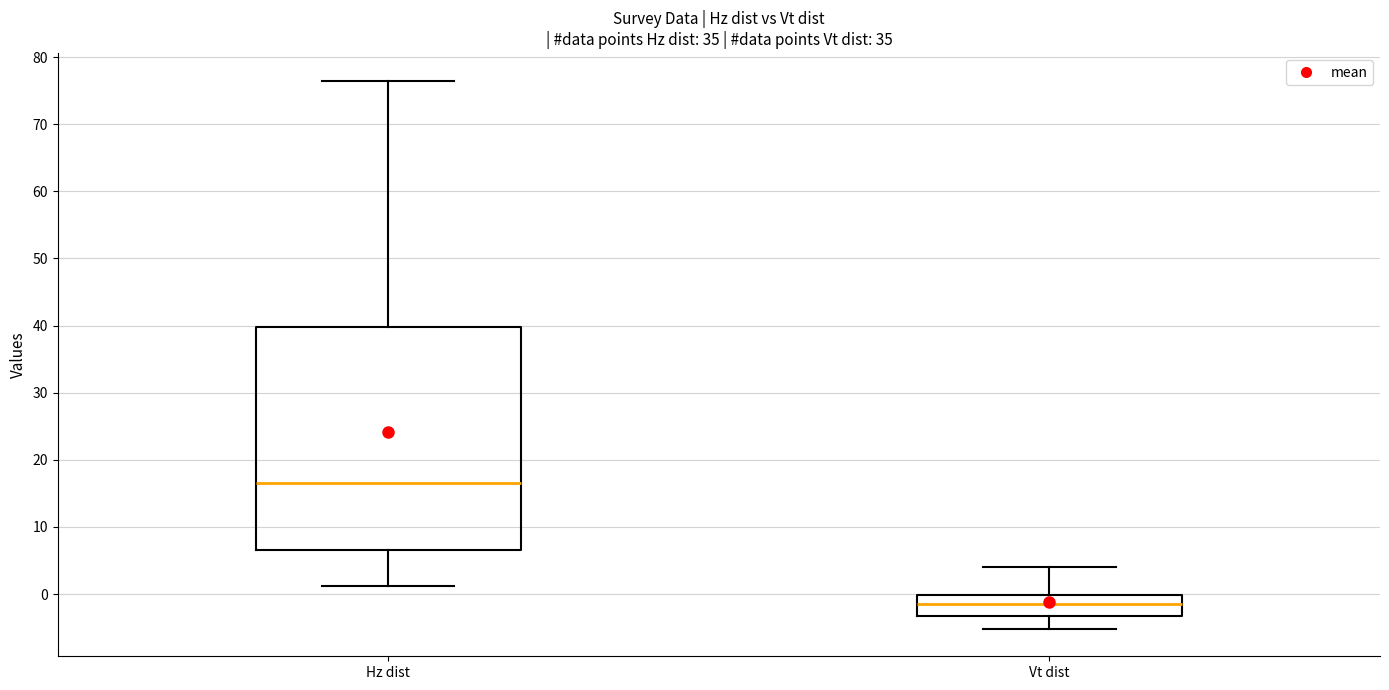

Which box has the highest median line?

Hz dist